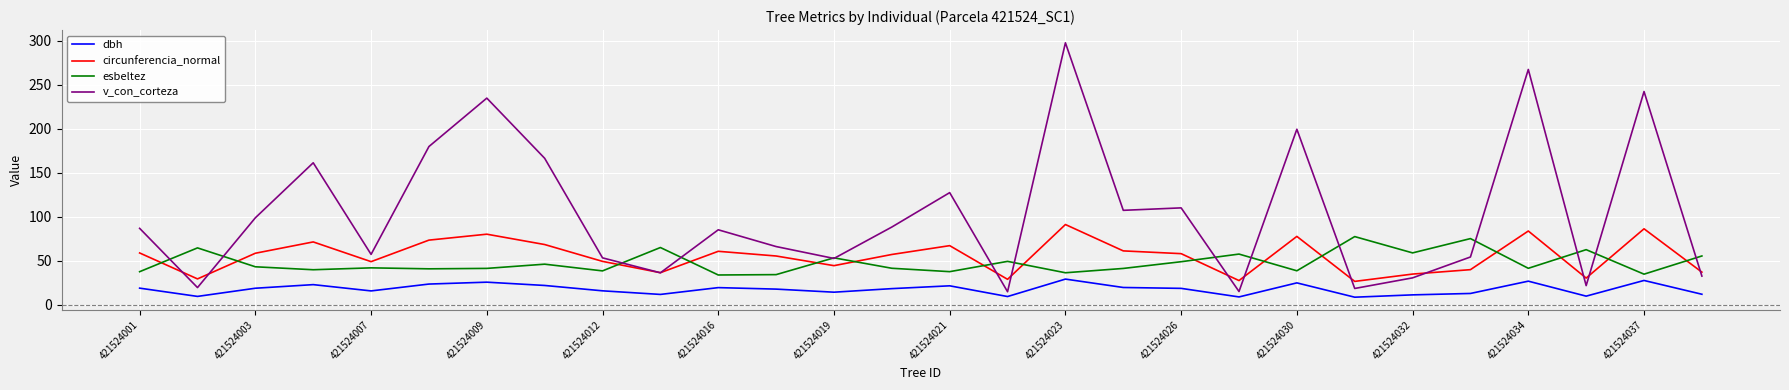

How many interior local valleys does the v_con_corteza series have?

9